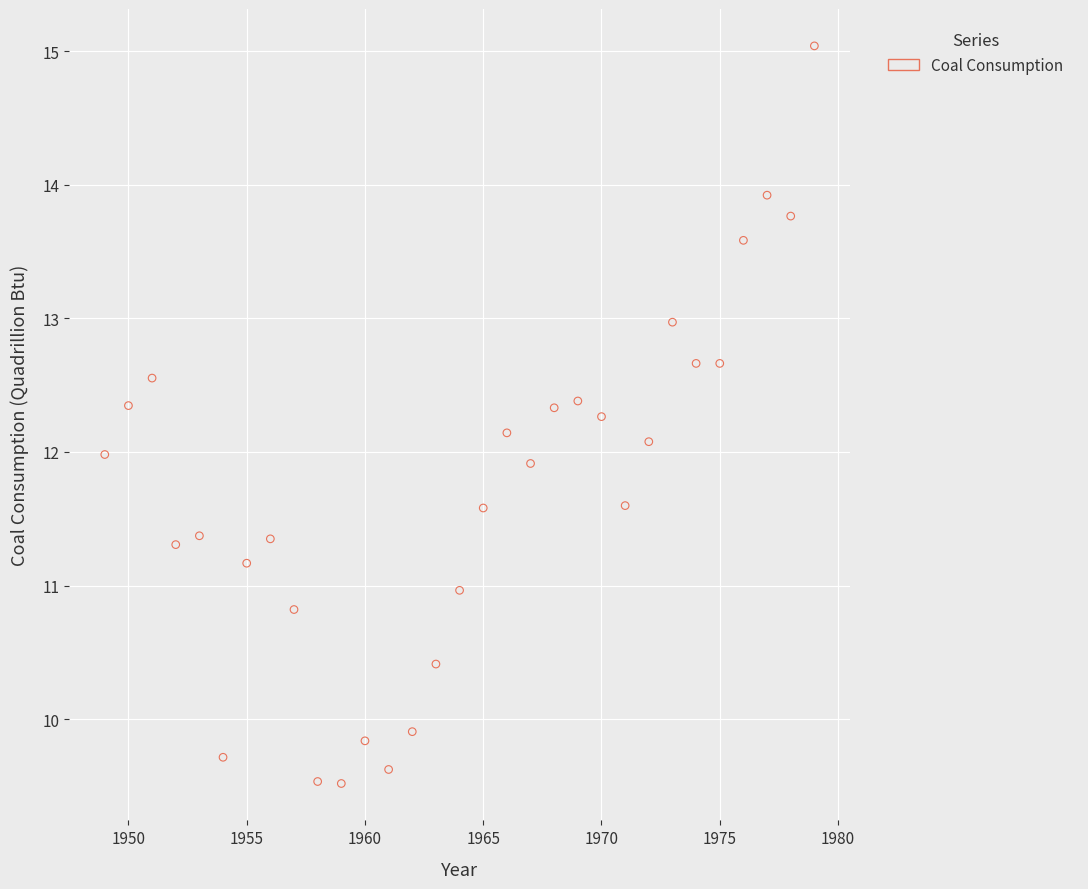

What is the range of X values (max minus min)?

30.0